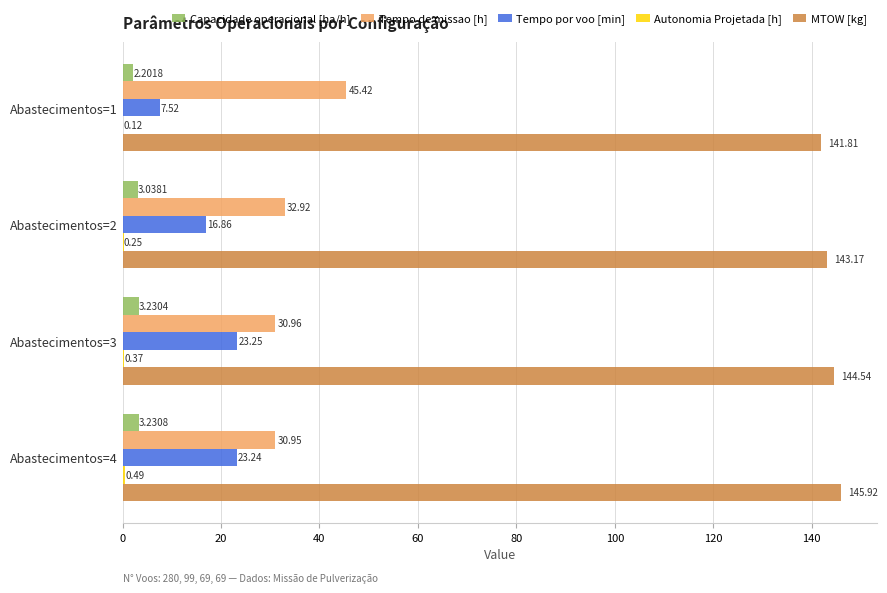

What is the sum of the MTOW [kg] values at Abastecimentos=1 and Abastecimentos=4?

287.7